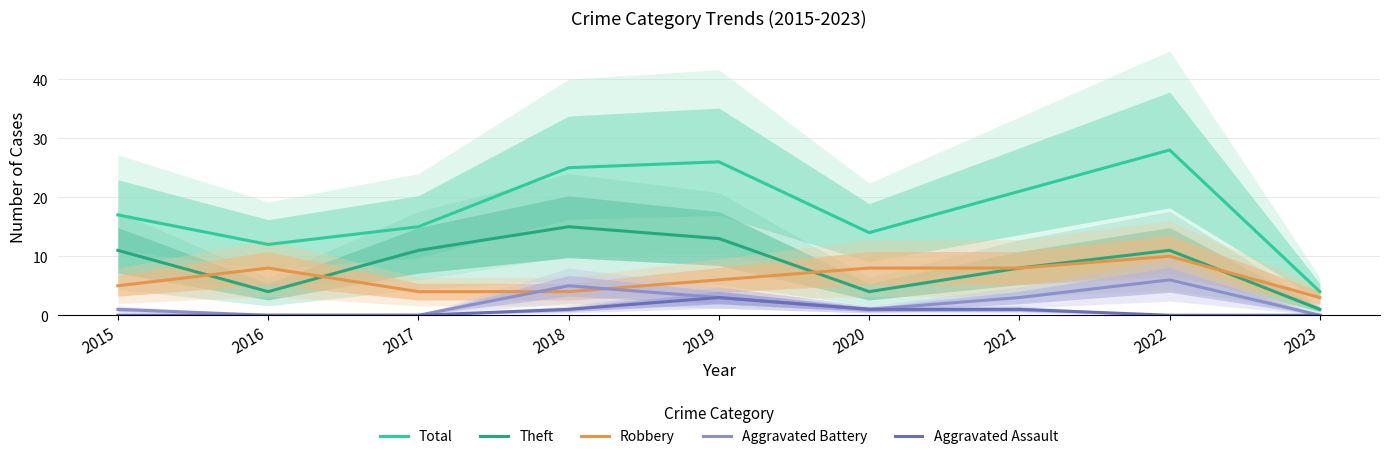

What is the value of the Aggravated Assault point at the 4th from the left?

1